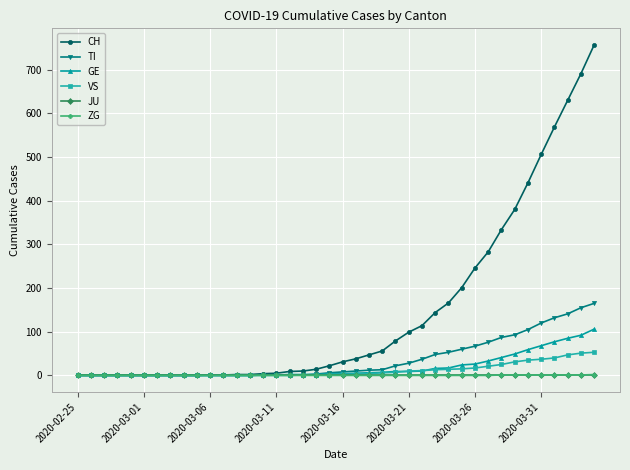

Which series has the largest total across all categories?

CH